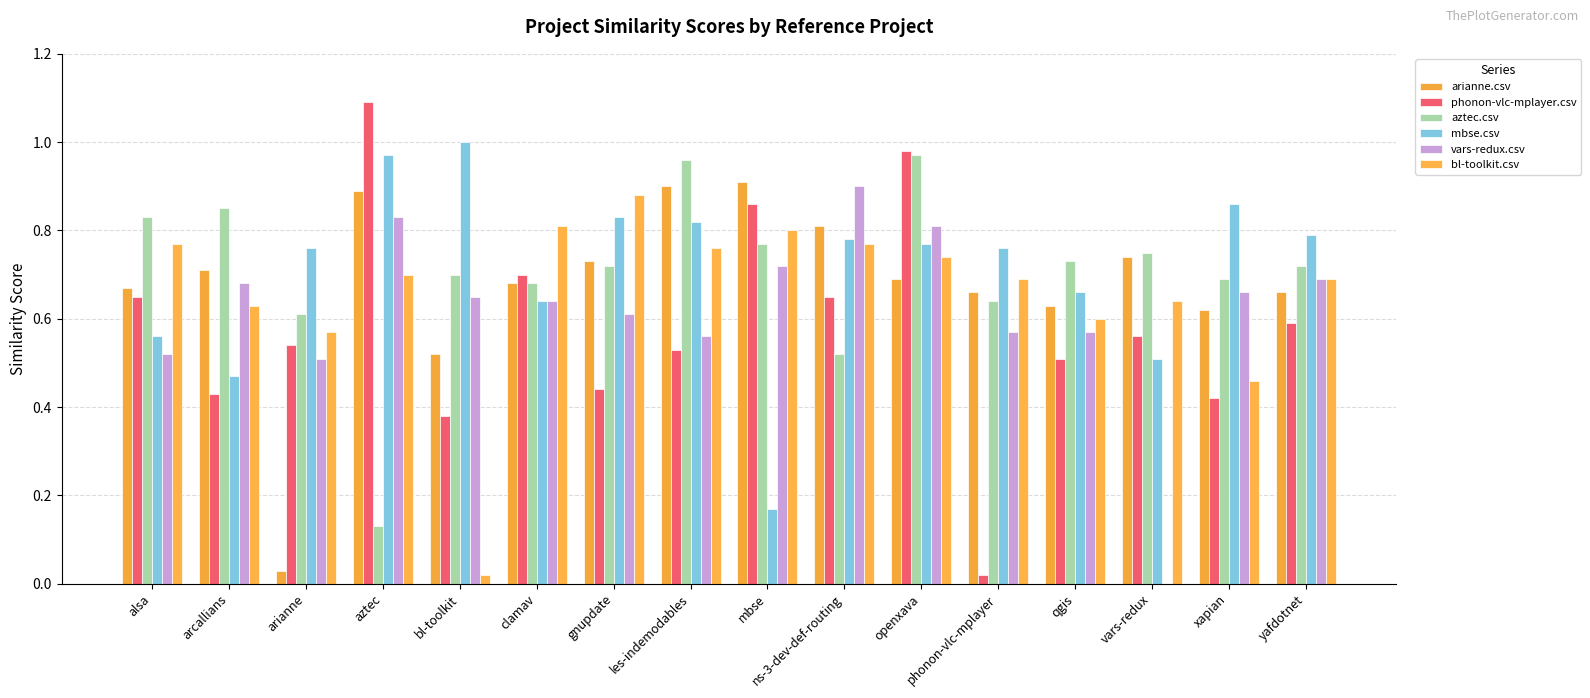

Reading left to right, transcribe all the data shown in this chart.

arianne.csv: alsa=0.7	arcallians=0.7	arianne=0.0	aztec=0.9	bl-toolkit=0.5	clamav=0.7	gnupdate=0.7	les-indemodables=0.9	mbse=0.9	ns-3-dev-def-routing=0.8	openxava=0.7	phonon-vlc-mplayer=0.7	qgis=0.6	vars-redux=0.7	xapian=0.6	yafdotnet=0.7
phonon-vlc-mplayer.csv: alsa=0.7	arcallians=0.4	arianne=0.5	aztec=1.1	bl-toolkit=0.4	clamav=0.7	gnupdate=0.4	les-indemodables=0.5	mbse=0.9	ns-3-dev-def-routing=0.7	openxava=1.0	phonon-vlc-mplayer=0.0	qgis=0.5	vars-redux=0.6	xapian=0.4	yafdotnet=0.6
aztec.csv: alsa=0.8	arcallians=0.8	arianne=0.6	aztec=0.1	bl-toolkit=0.7	clamav=0.7	gnupdate=0.7	les-indemodables=1.0	mbse=0.8	ns-3-dev-def-routing=0.5	openxava=1.0	phonon-vlc-mplayer=0.6	qgis=0.7	vars-redux=0.8	xapian=0.7	yafdotnet=0.7
mbse.csv: alsa=0.6	arcallians=0.5	arianne=0.8	aztec=1.0	bl-toolkit=1.0	clamav=0.6	gnupdate=0.8	les-indemodables=0.8	mbse=0.2	ns-3-dev-def-routing=0.8	openxava=0.8	phonon-vlc-mplayer=0.8	qgis=0.7	vars-redux=0.5	xapian=0.9	yafdotnet=0.8
vars-redux.csv: alsa=0.5	arcallians=0.7	arianne=0.5	aztec=0.8	bl-toolkit=0.7	clamav=0.6	gnupdate=0.6	les-indemodables=0.6	mbse=0.7	ns-3-dev-def-routing=0.9	openxava=0.8	phonon-vlc-mplayer=0.6	qgis=0.6	vars-redux=0.0	xapian=0.7	yafdotnet=0.7
bl-toolkit.csv: alsa=0.8	arcallians=0.6	arianne=0.6	aztec=0.7	bl-toolkit=0.0	clamav=0.8	gnupdate=0.9	les-indemodables=0.8	mbse=0.8	ns-3-dev-def-routing=0.8	openxava=0.7	phonon-vlc-mplayer=0.7	qgis=0.6	vars-redux=0.6	xapian=0.5	yafdotnet=0.7